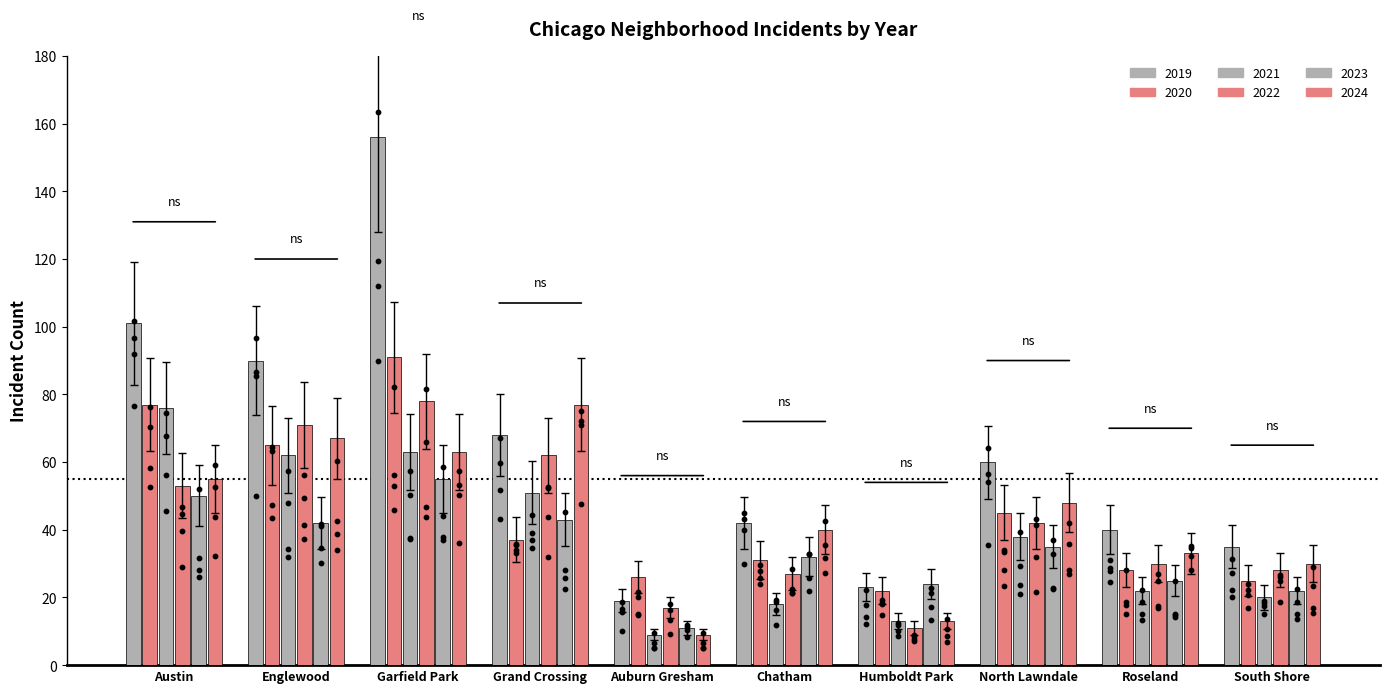

Which series has the largest total across all categories?

2019